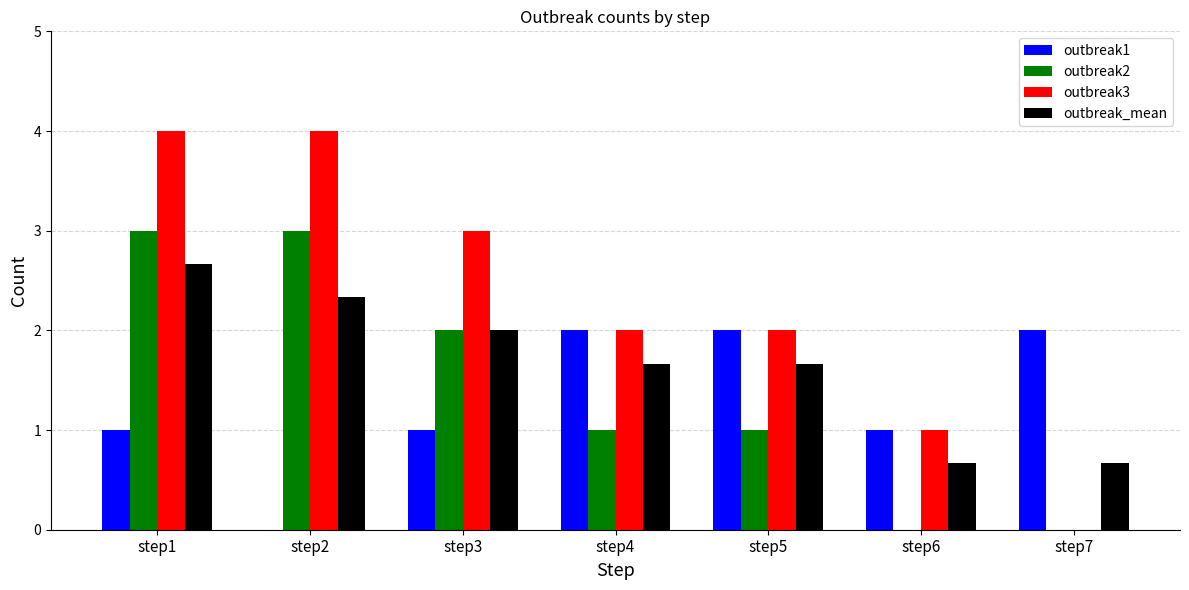

Is it true that outbreak1 equals 2.0 at step7?

True